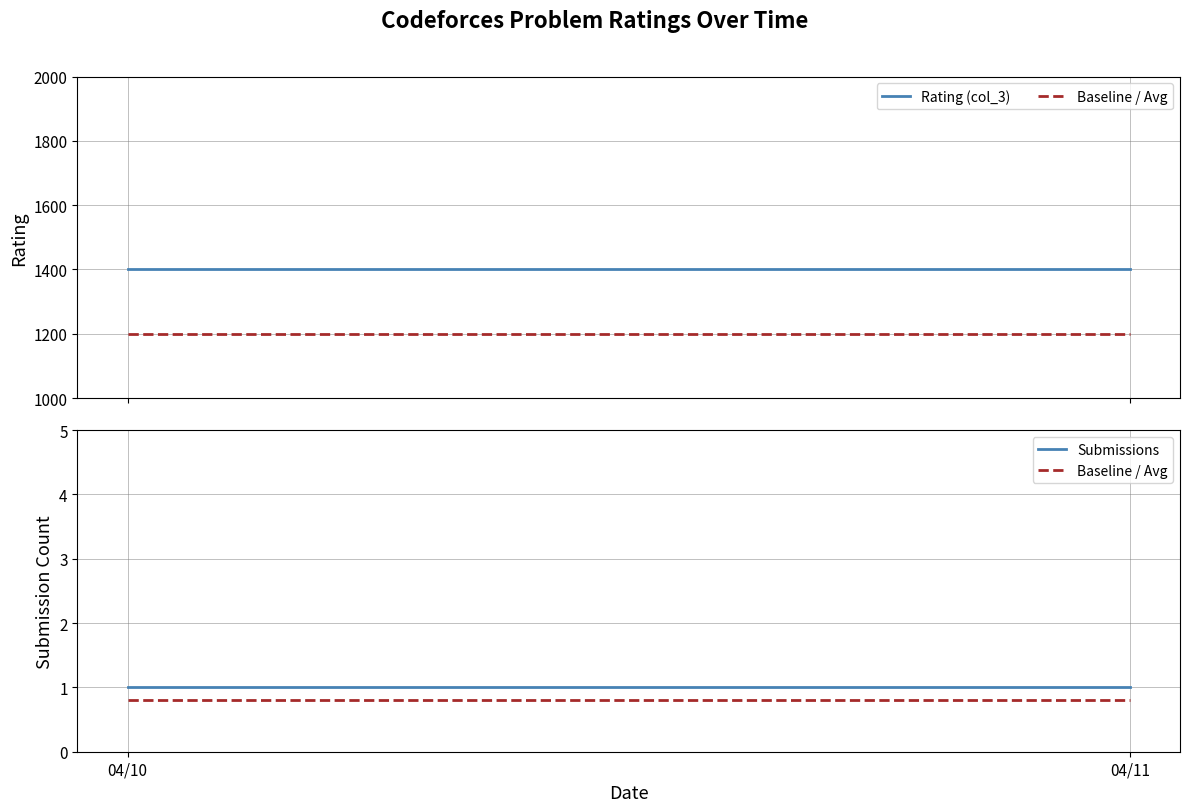

What is the average value of the Rating (col_3) series?

1400.0